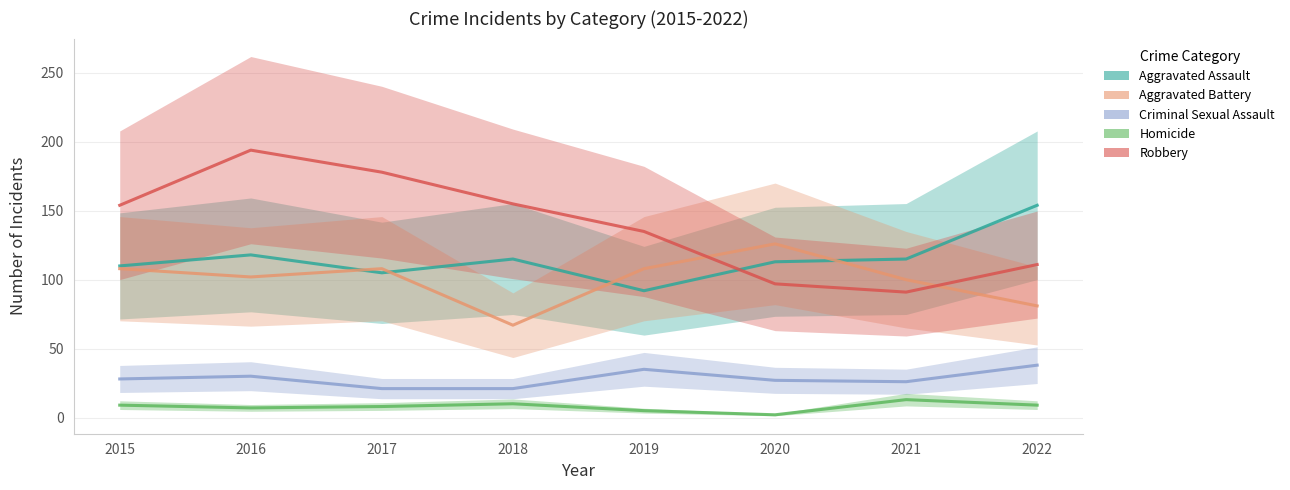

What is the sum of all Robbery values?

1115